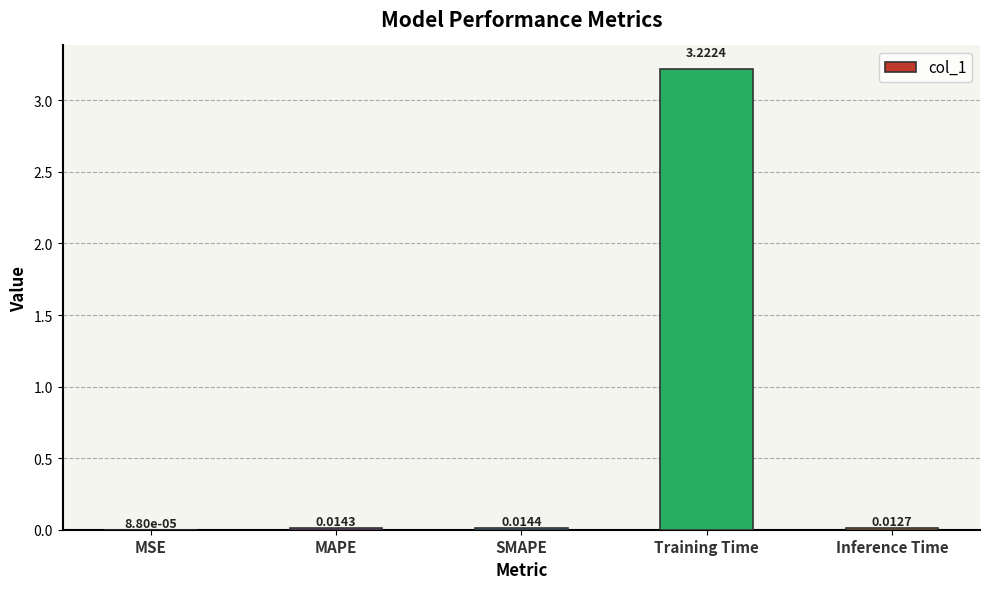

Where is the data nearest to the value 1?

SMAPE